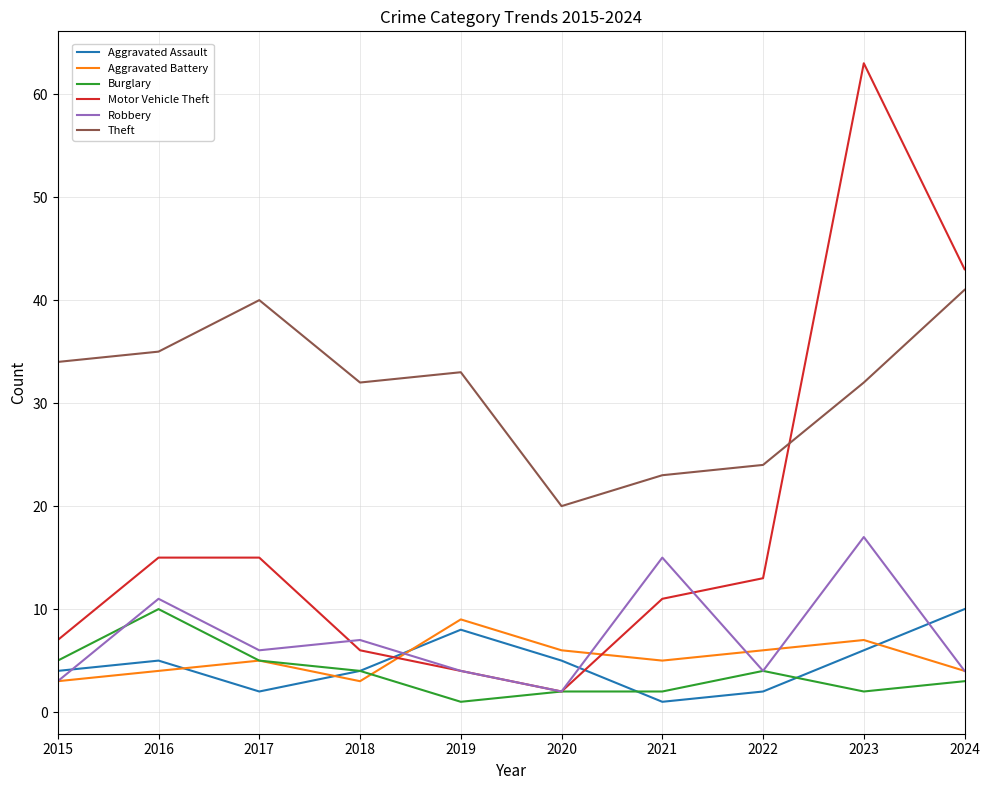

What is the difference between the highest and lowest values at 2015?

31